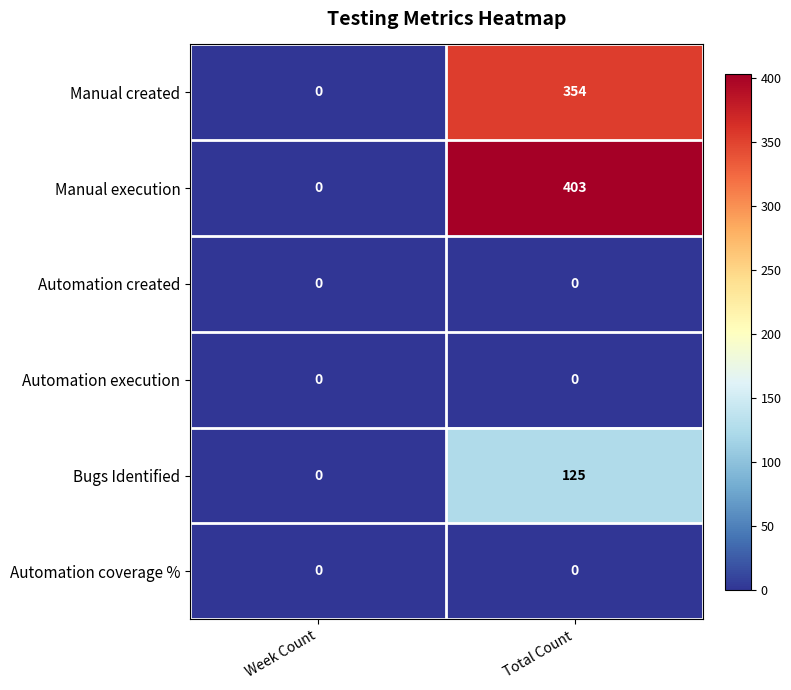

The Manual execution series shows 220 at Week Count. True or false?

False